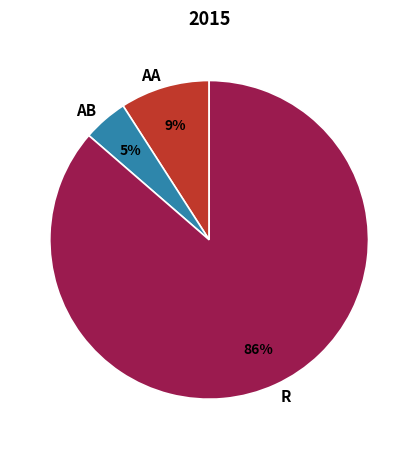

The AB slice represents 5% of the pie. True or false?

True